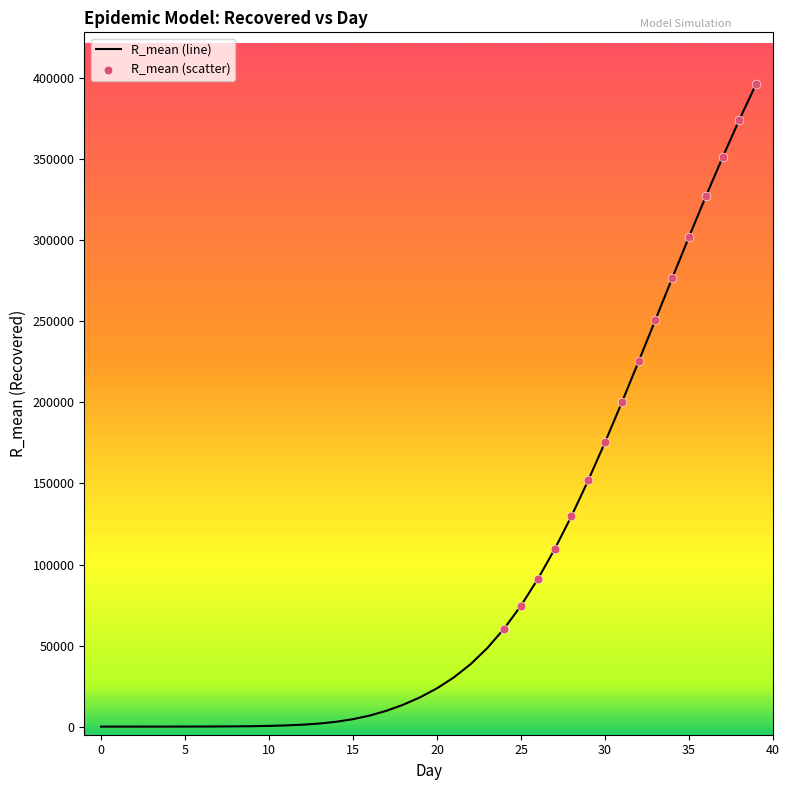

What is the difference between the maximum and minimum values?

396618.2